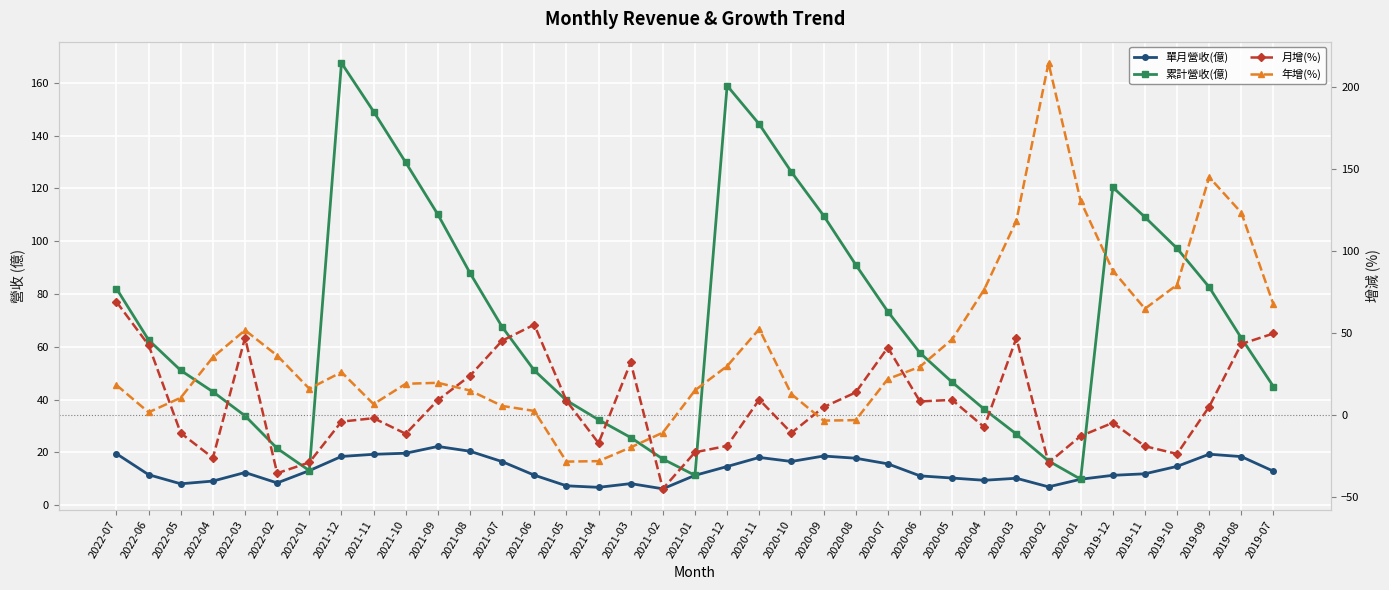

Rank the series by their maximum value, from lowest to highest.

單月營收(億), 月增(%), 累計營收(億), 年增(%)